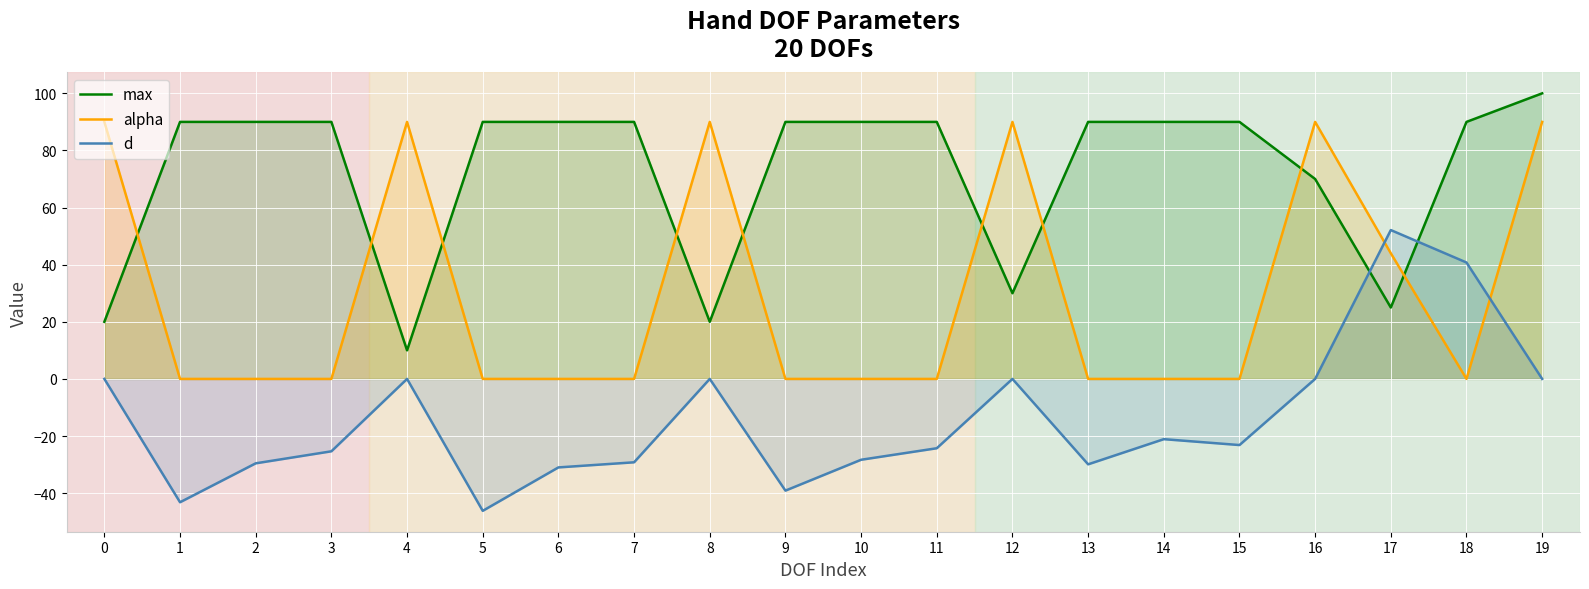

Reading left to right, extract all data points from this chart.

max: 0=20.0	1=90.0	2=90.0	3=90.0	4=10.0	5=90.0	6=90.0	7=90.0	8=20.0	9=90.0	10=90.0	11=90.0	12=30.0	13=90.0	14=90.0	15=90.0	16=70.0	17=25.0	18=90.0	19=100.0
alpha: 0=90.0	1=0.0	2=0.0	3=0.0	4=90.0	5=0.0	6=0.0	7=0.0	8=90.0	9=0.0	10=0.0	11=0.0	12=90.0	13=0.0	14=0.0	15=0.0	16=90.0	17=44.0	18=0.0	19=90.0
d: 0=0.0	1=-43.2	2=-29.6	3=-25.4	4=0.0	5=-46.2	6=-31.0	7=-29.2	8=0.0	9=-39.1	10=-28.3	11=-24.3	12=0.0	13=-29.9	14=-21.1	15=-23.2	16=0.0	17=52.1	18=40.8	19=0.0